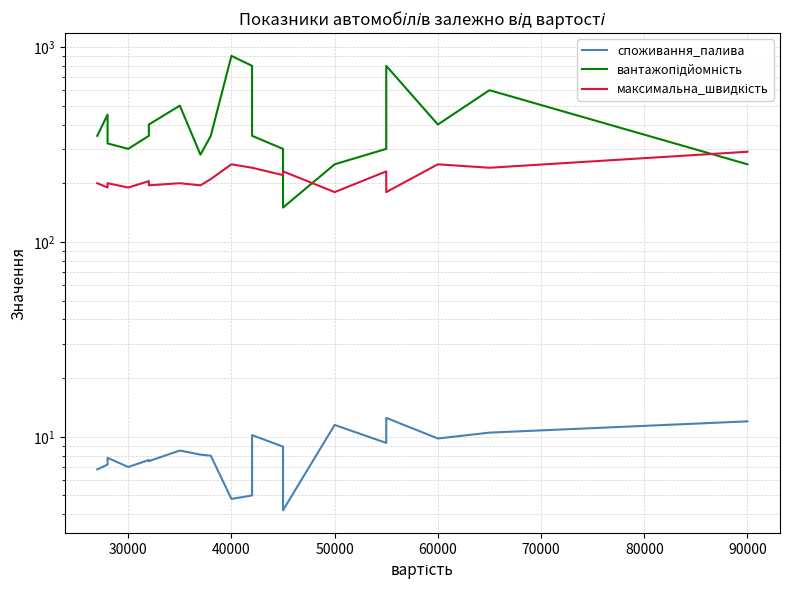

True or false: максимальна_швидкість and споживання_палива intersect in this chart.

False